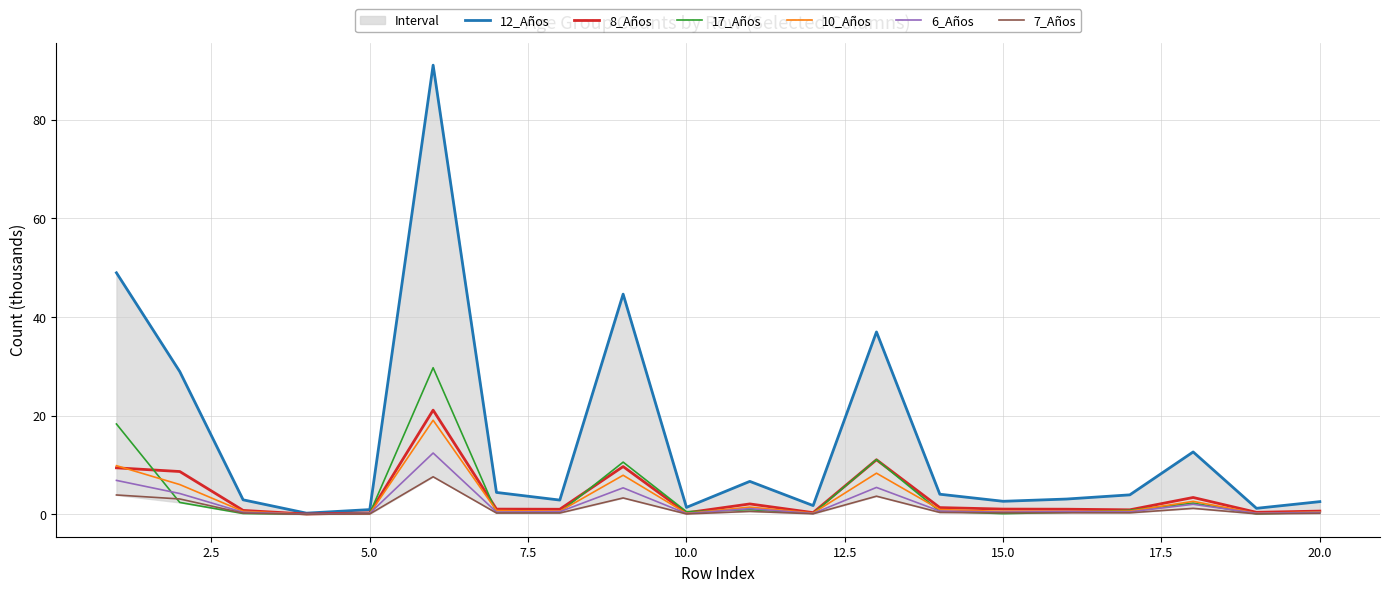

How many lines are shown in the chart?

6